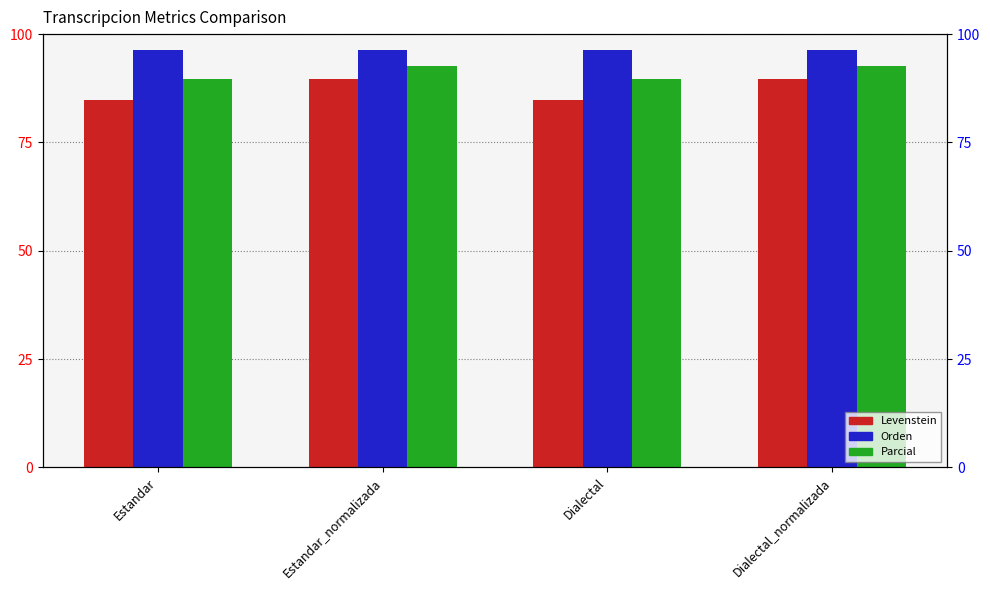

What is the label of the 4th bar from the left?

Dialectal_normalizada